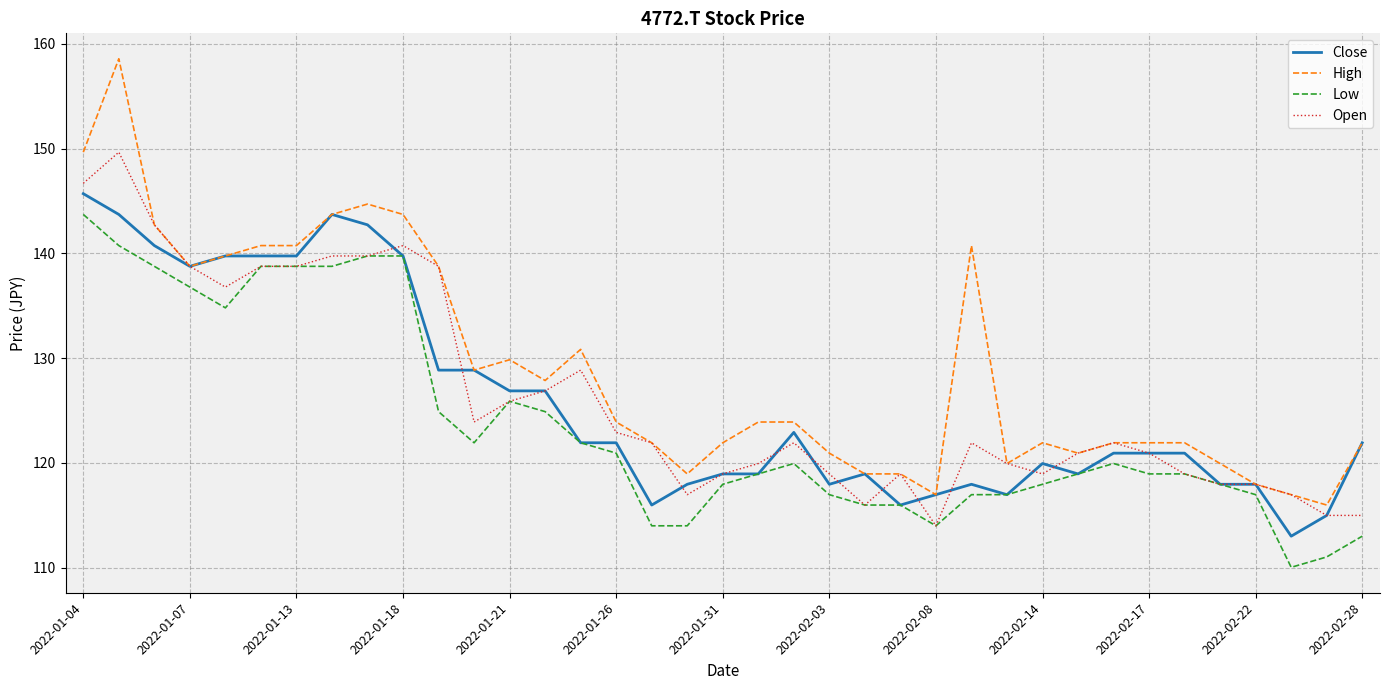

What is the maximum value for High?

158.6